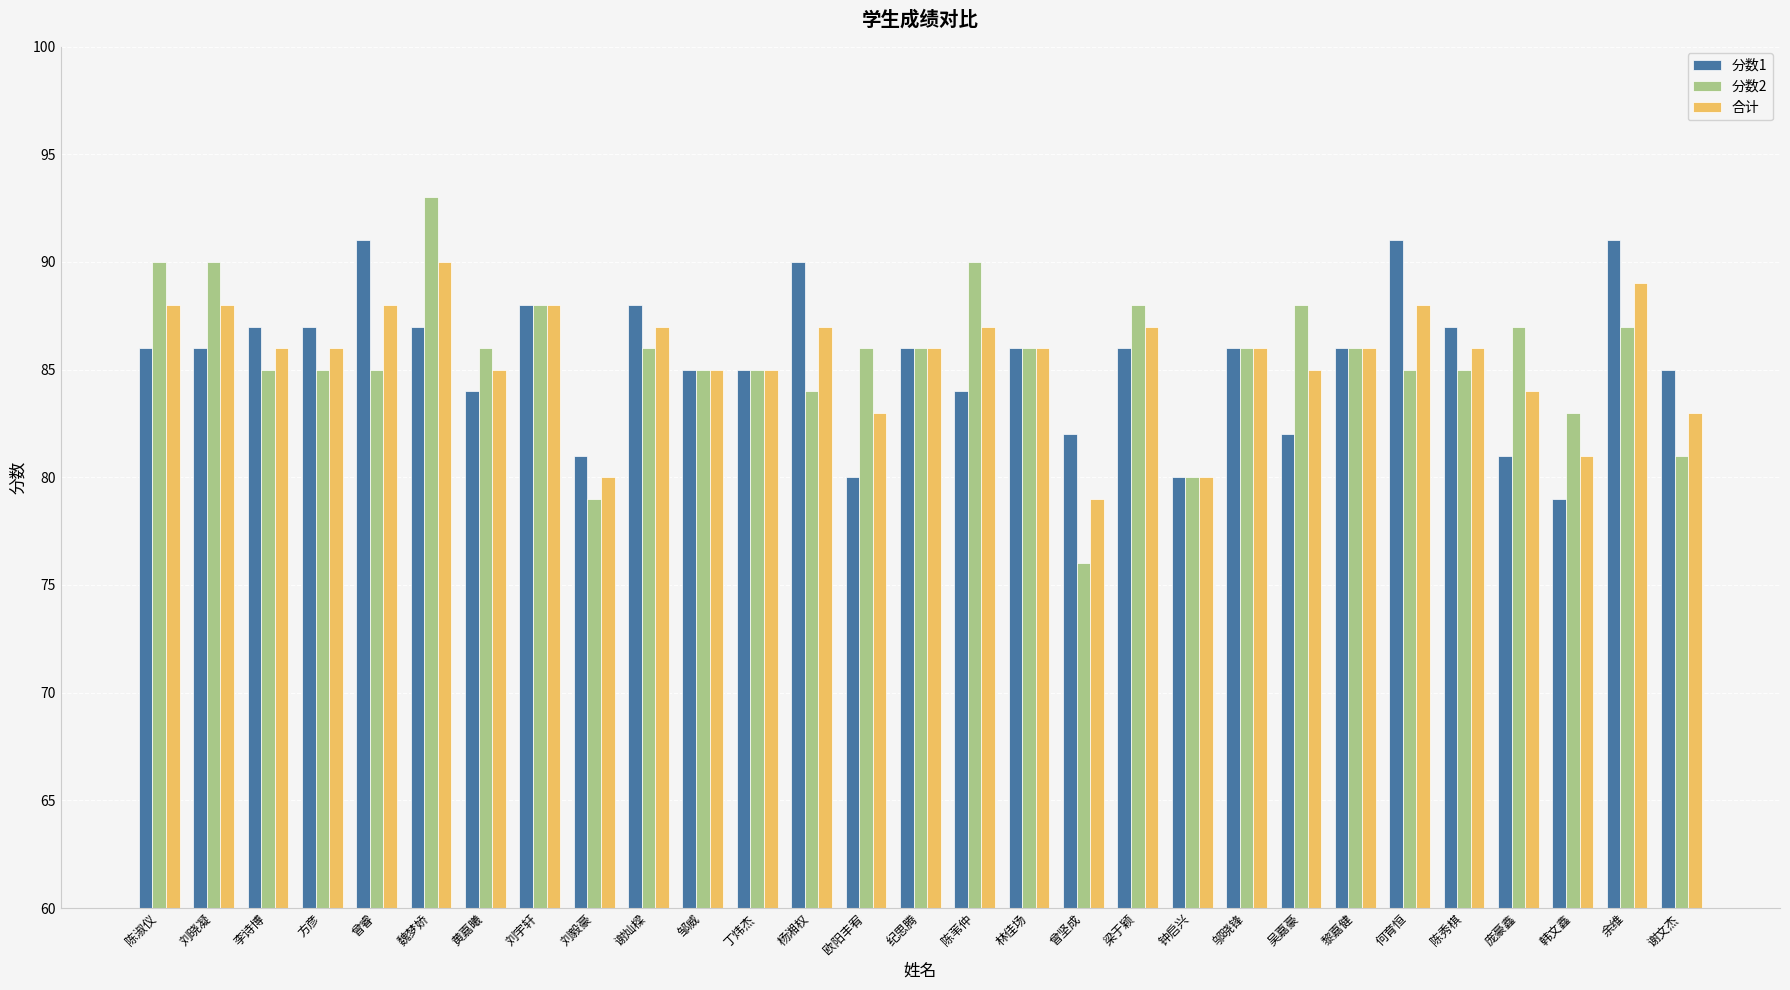

At which category does the chart reach its minimum across all series?

曾坚成